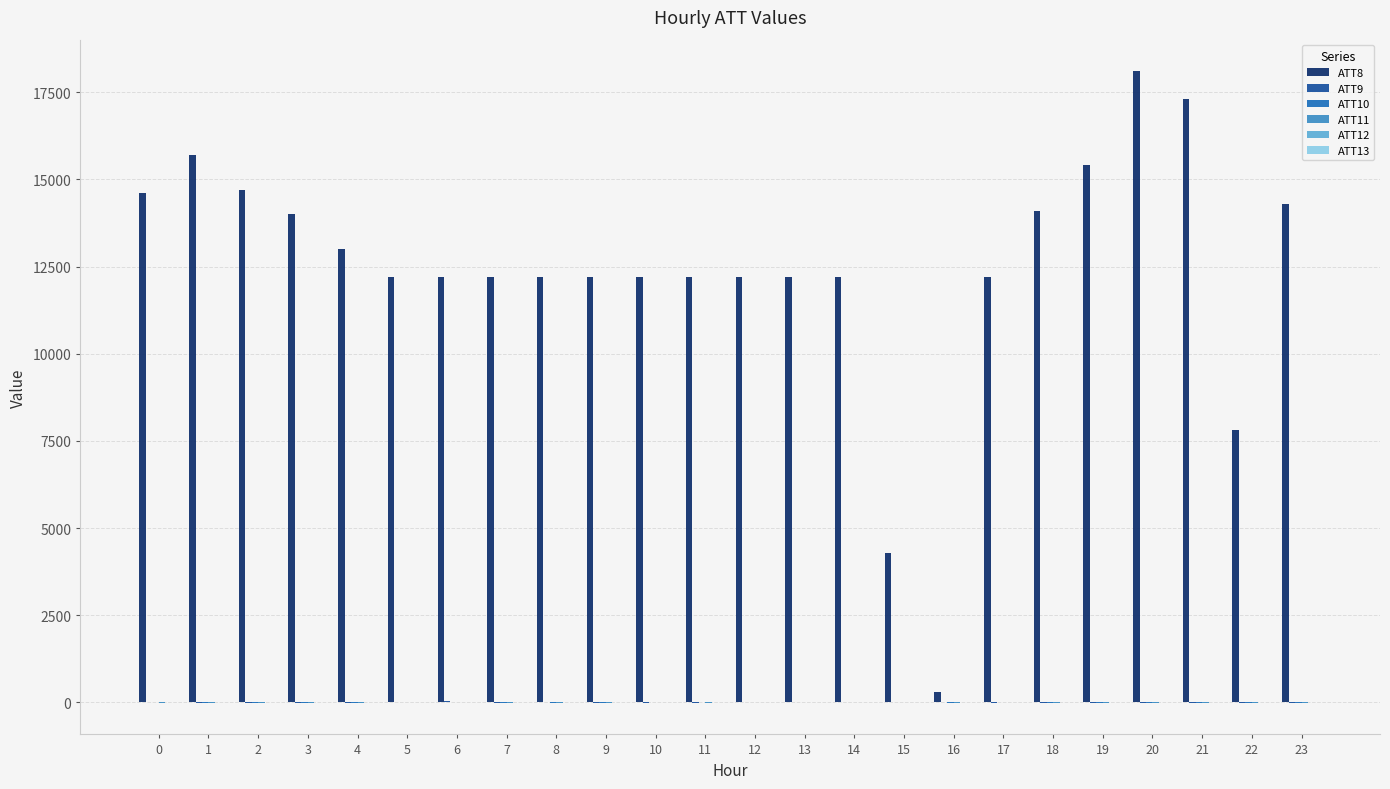

What is the greatest value displayed?

18100.0